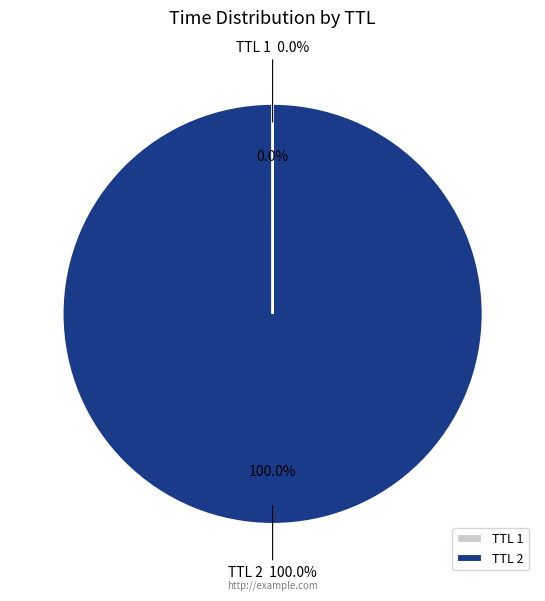

Rank the categories by value from highest to lowest.

2, 1